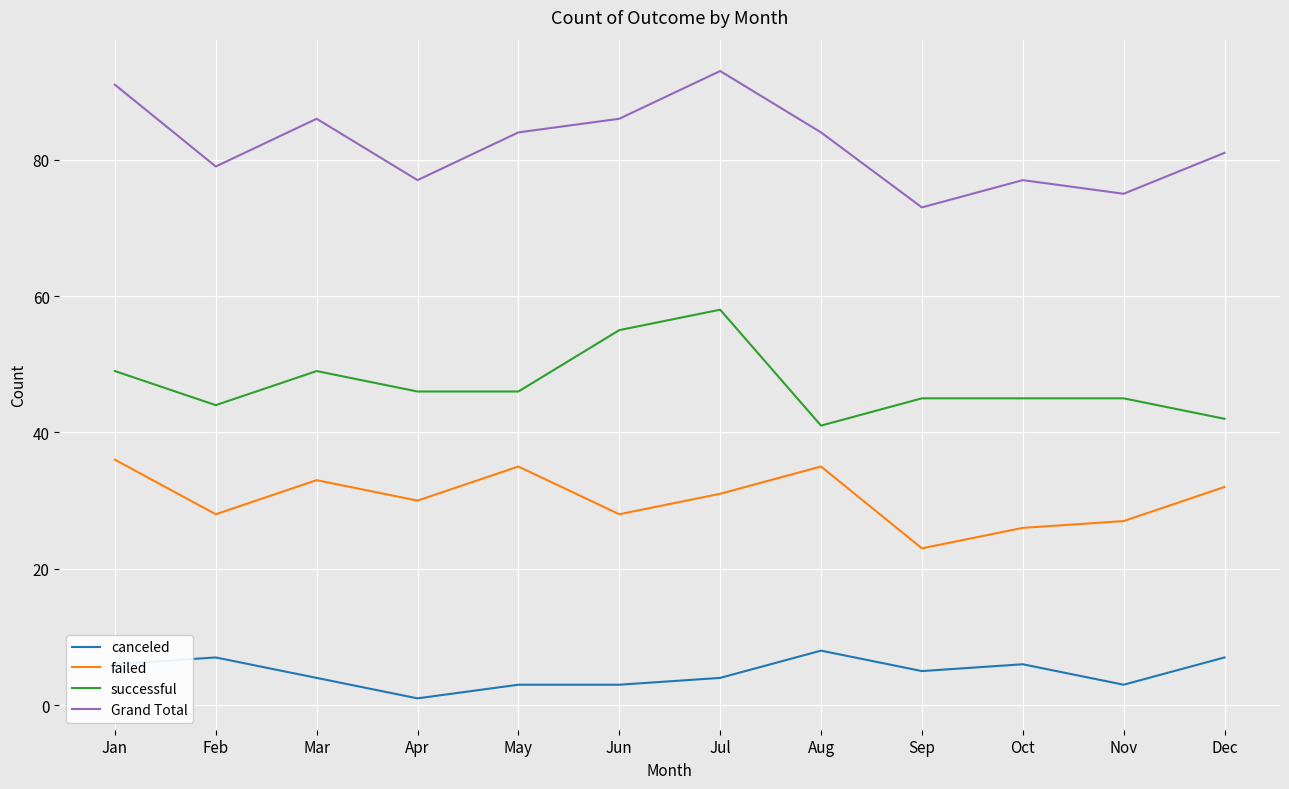

The failed series shows 19 at Jul. True or false?

False